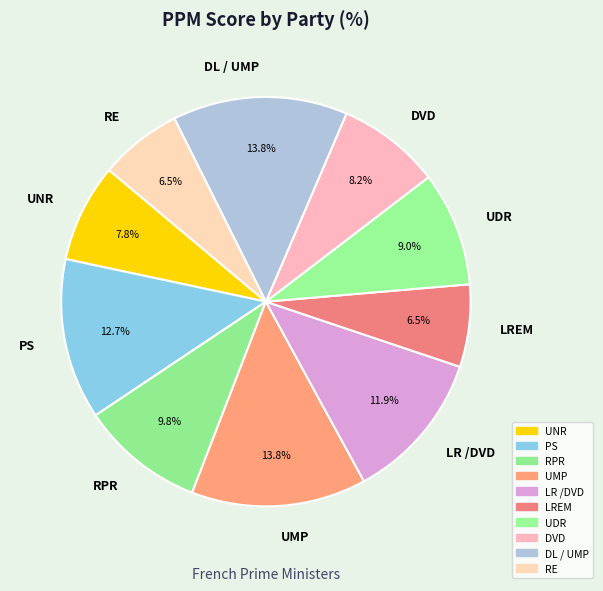

The RE slice represents 15% of the pie. True or false?

False